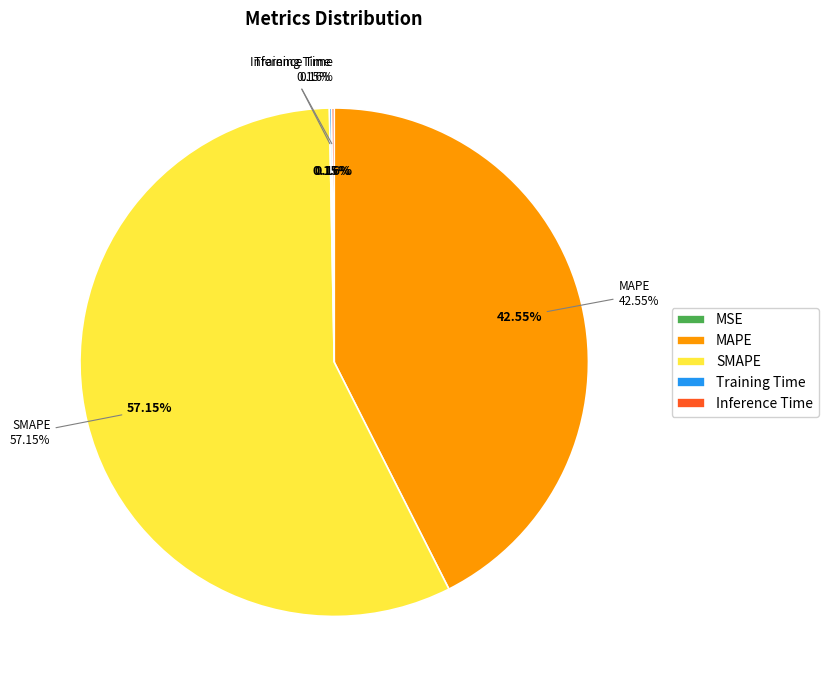

Which slice represents more than half of the pie?

SMAPE